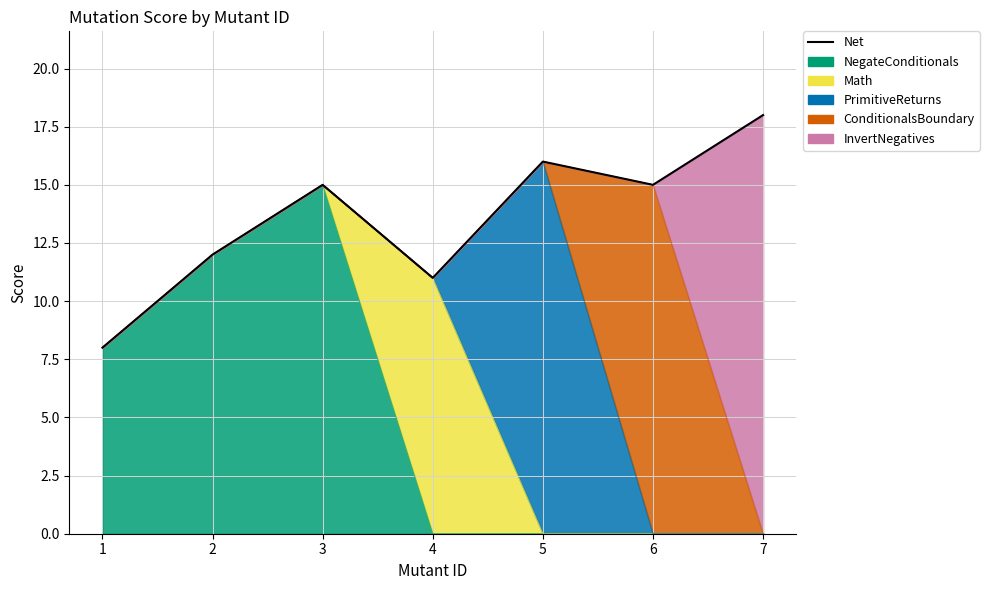

Does the chart display data point markers on the line(s)?

No